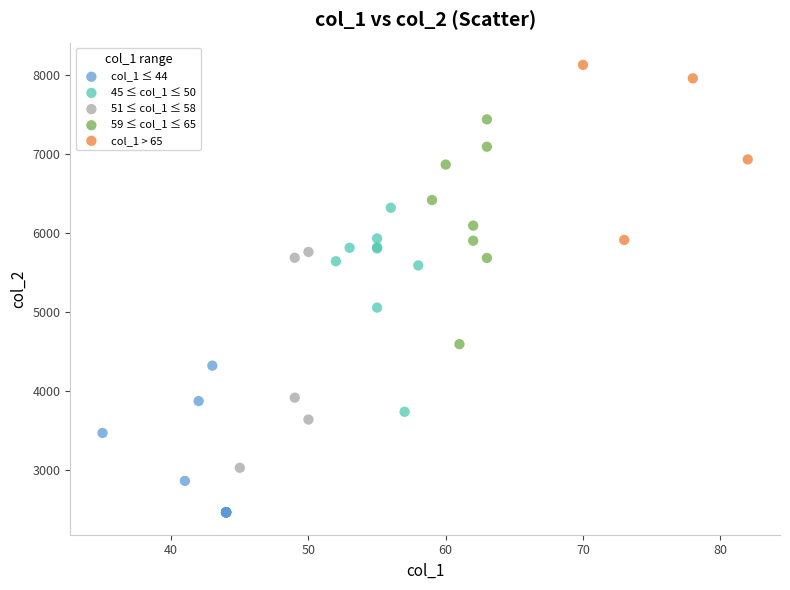

Which series has the widest spread of Y values?

59 ≤ col_1 ≤ 65